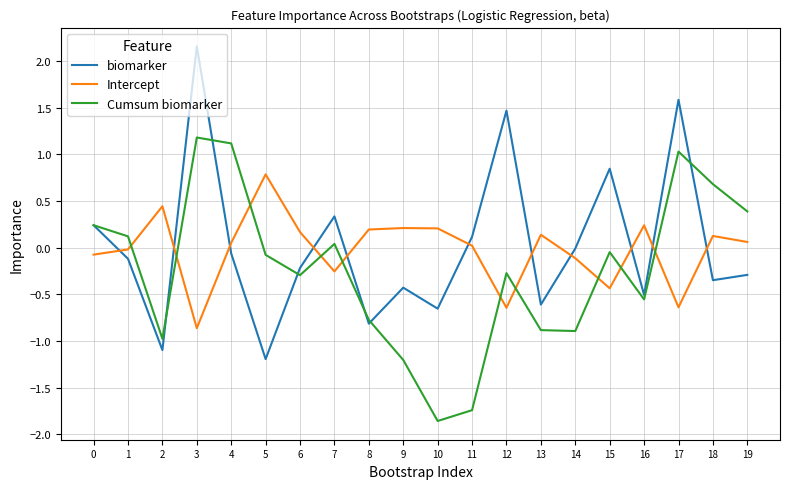

After their last crossing, which series has the higher values: biomarker or Intercept?

Intercept